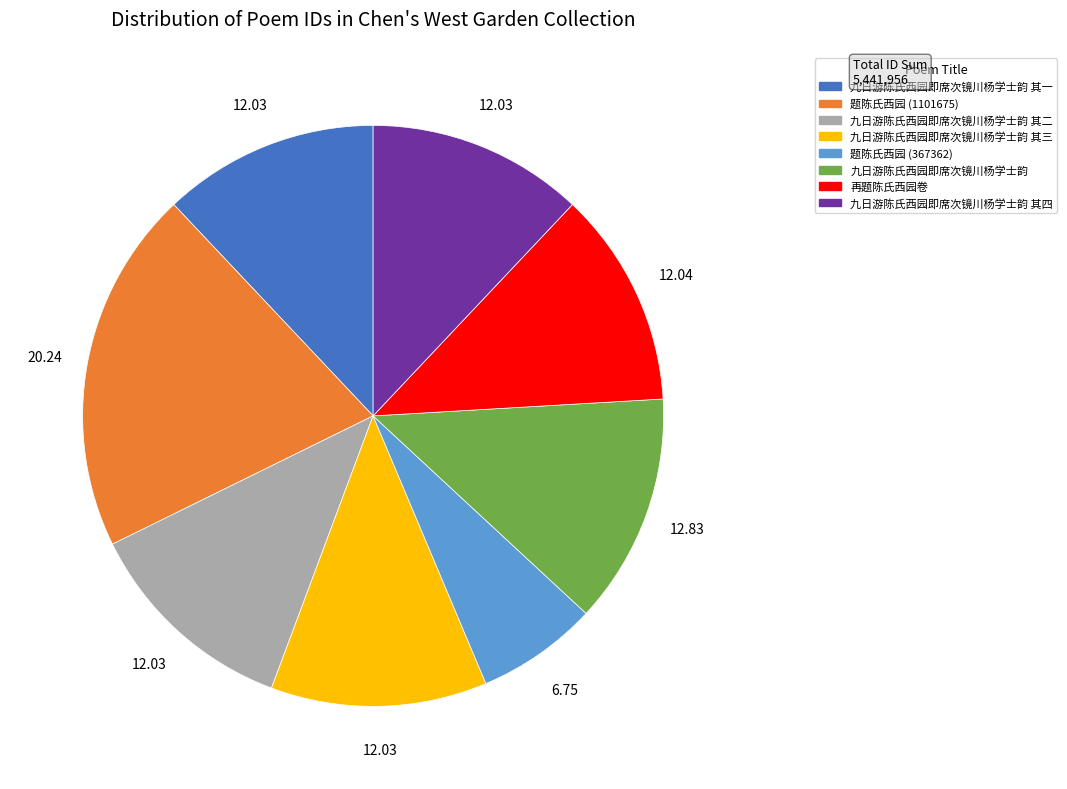

Is there a majority slice in this chart?

No